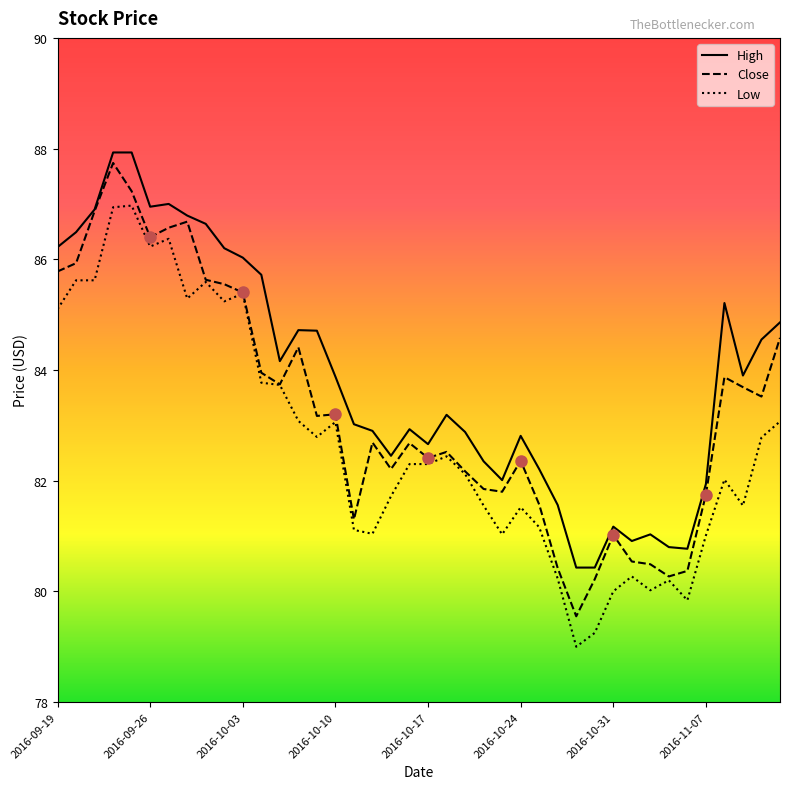

Which series has the largest total across all categories?

High